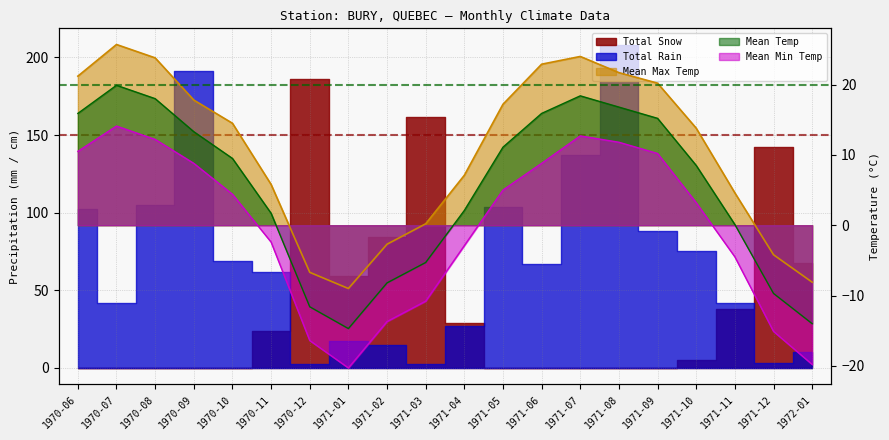

How many positive values does the Mean Min Temp series have?

11